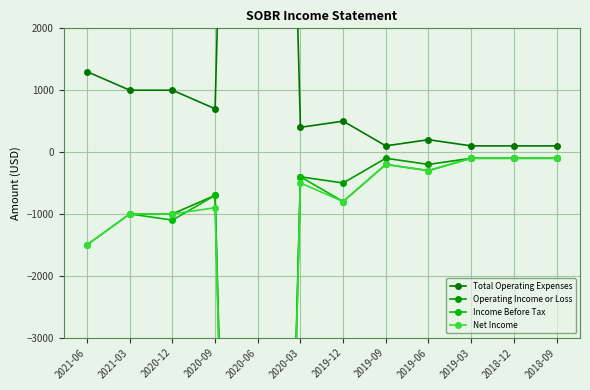

Count the number of categories in the chart.

12